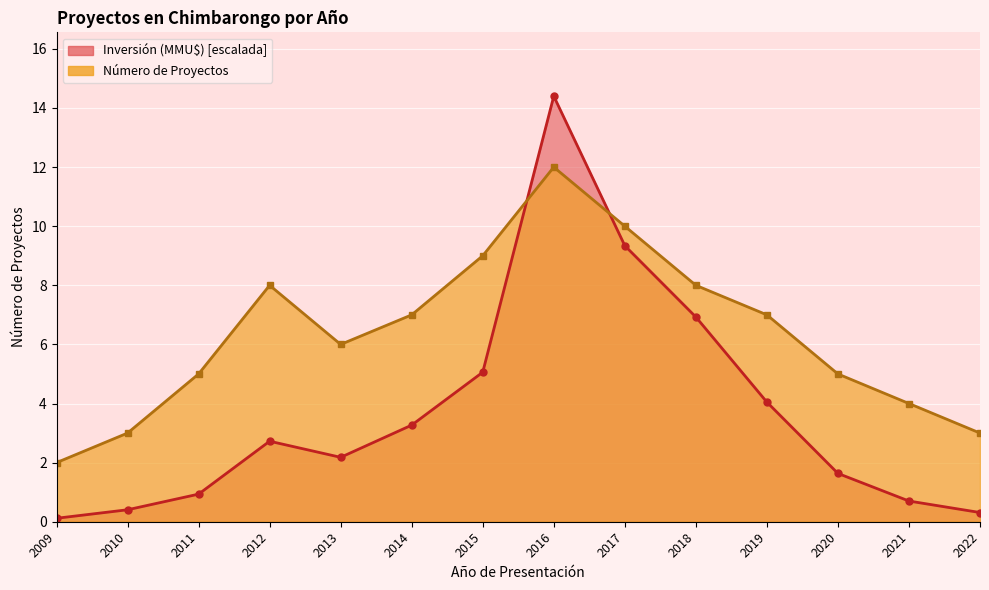

How many values in the Número de Proyectos series exceed 7?

5